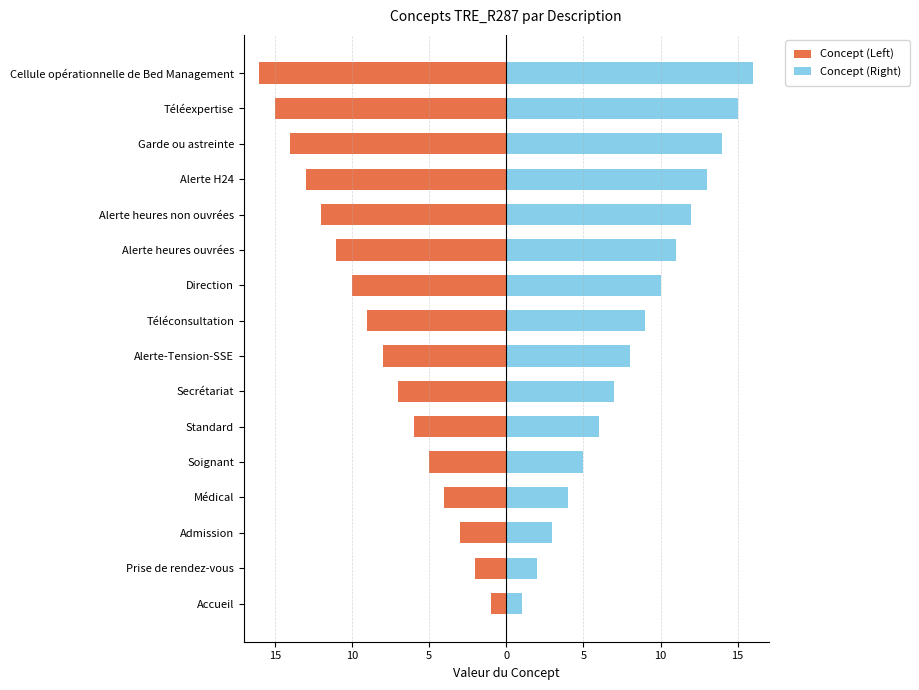

True or false: Concept (Right) has a value of 12 at 11.

True